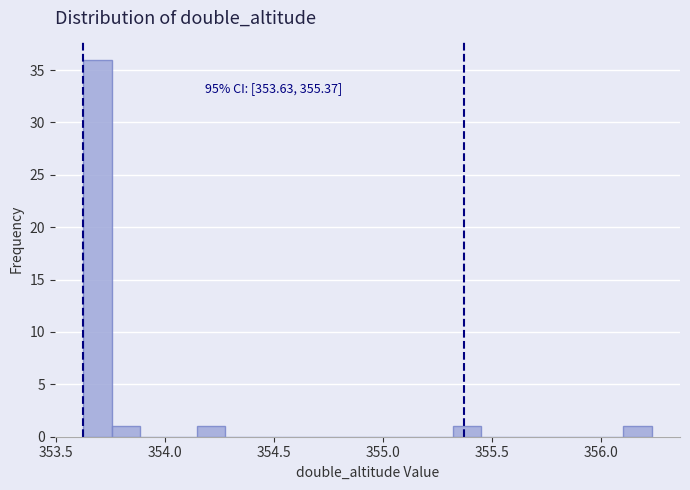

Around what value on the x-axis is the tallest bar? Give the approximate position of its centre, as read against the axis.

353.70